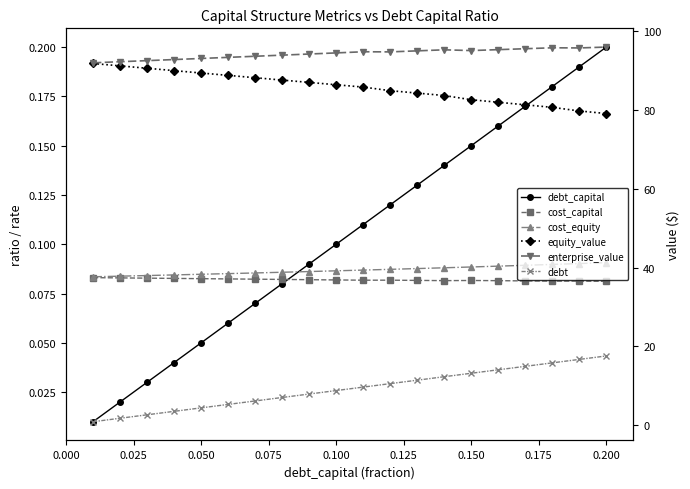

How many data points in debt are less than 9?

10